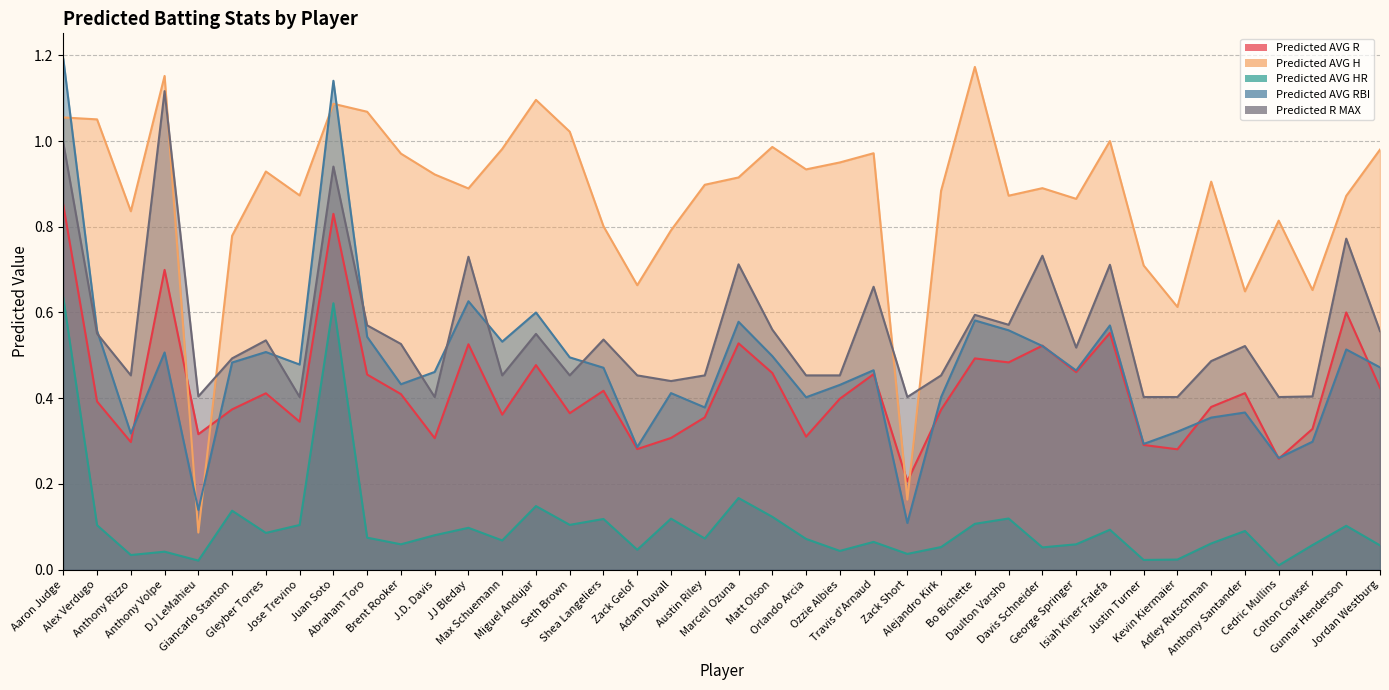

What is the maximum value shown in the chart?

1.2